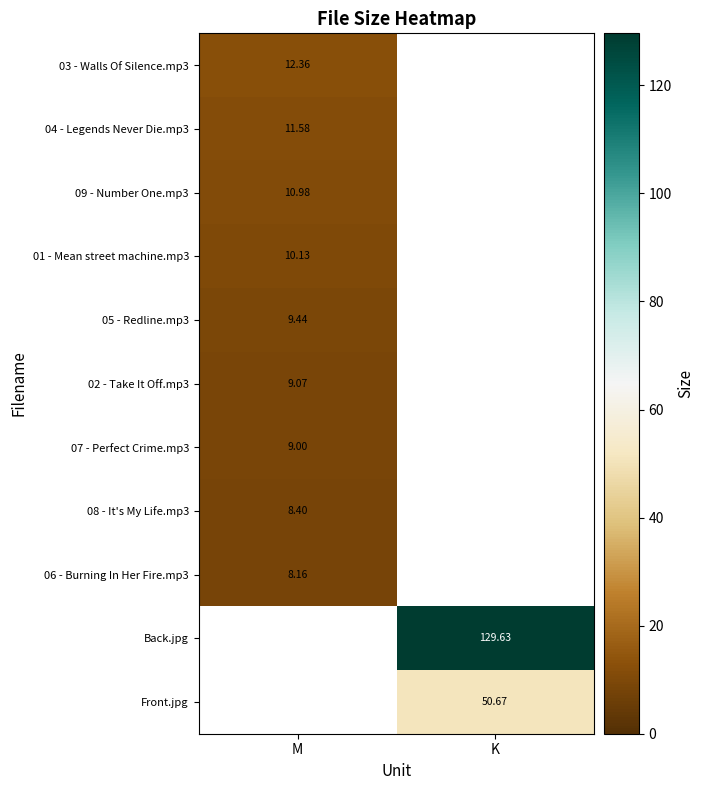

At how many categories does at least one series exceed 53?

1